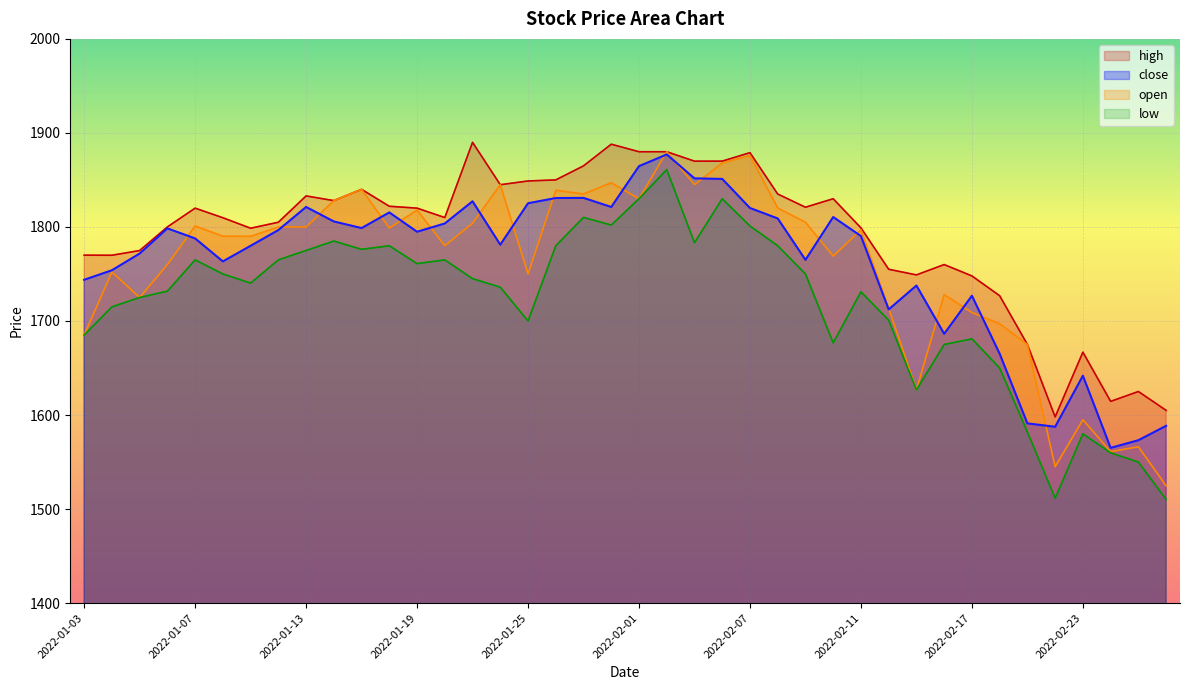

True or false: high and open intersect in this chart.

False